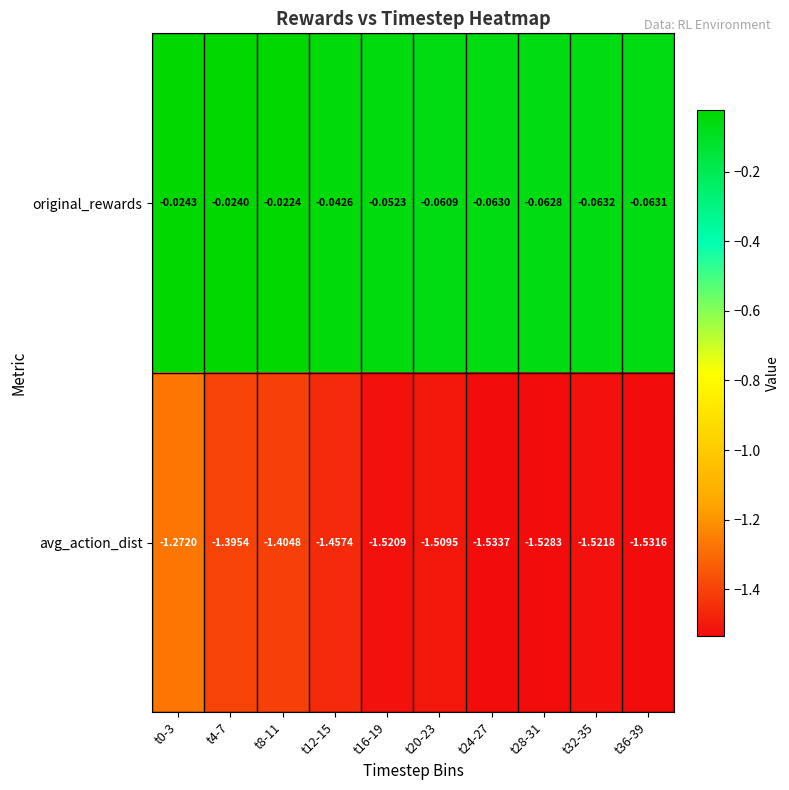

Between t20-23 and t28-31, which series saw the biggest shift?

avg_action_dist